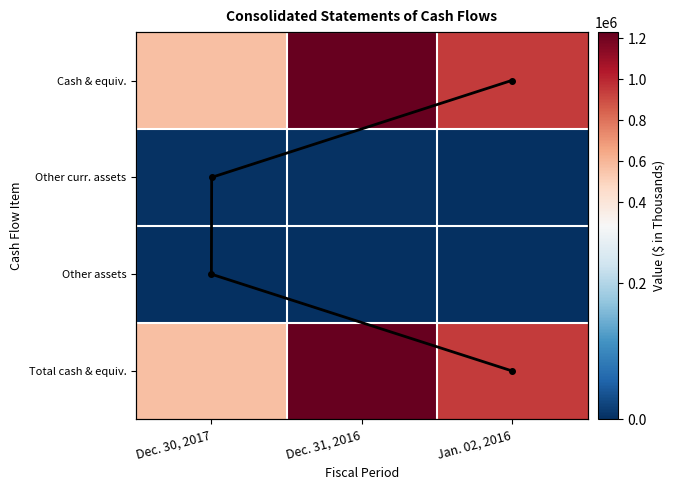

Between Jan. 02, 2016 and Dec. 30, 2017, which is larger?

Jan. 02, 2016